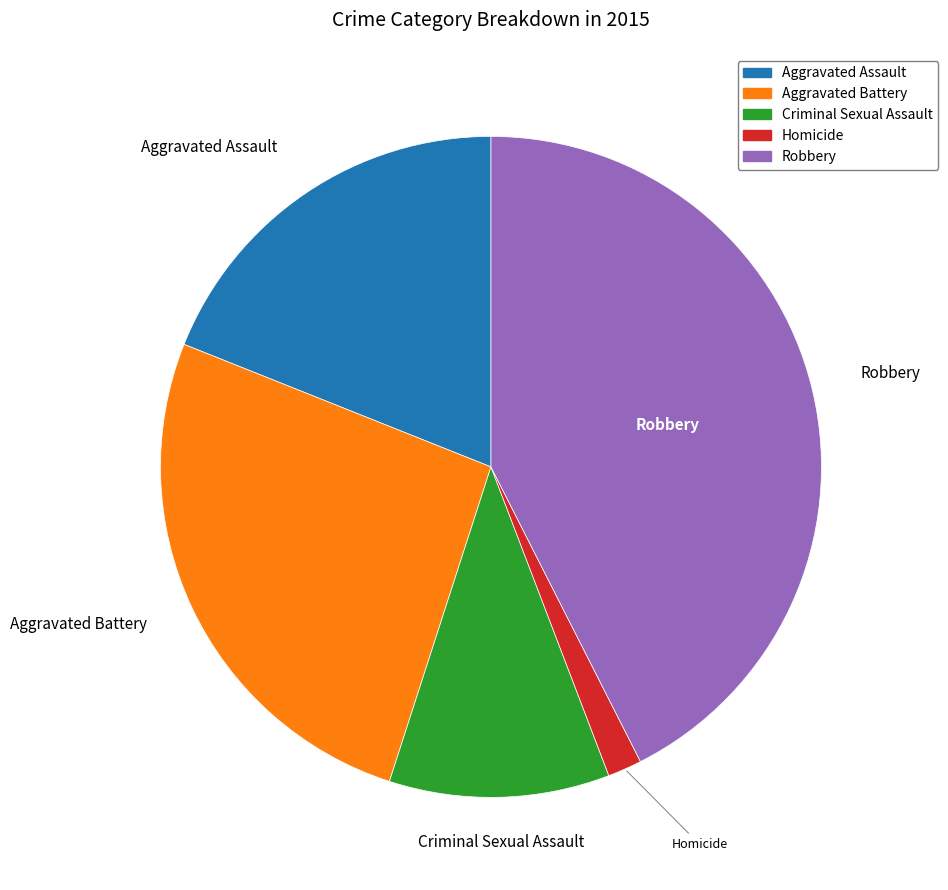

Is it true that Criminal Sexual Assault is 11% of the pie?

True